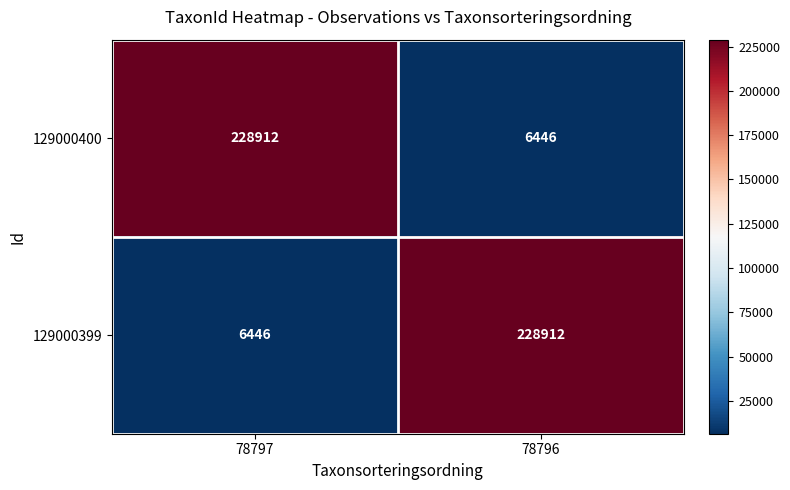

Reading left to right, extract all data points from this chart.

129000400: 228912	6446
129000399: 6446	228912